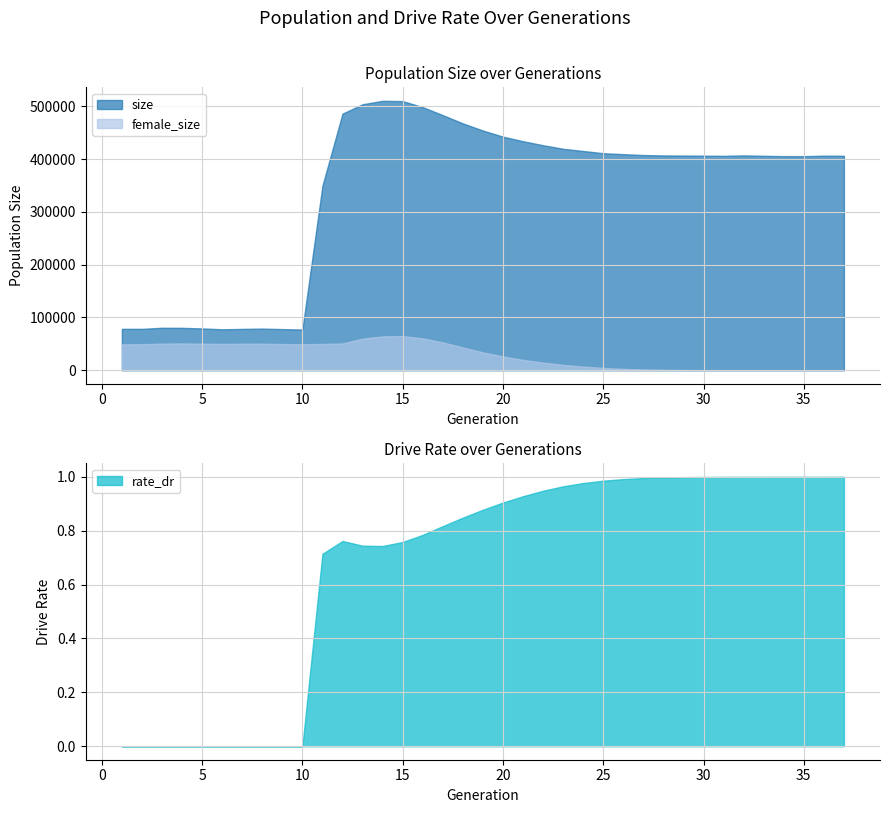

What is the difference between the second highest and second lowest values in the rate_dr series?

1.0